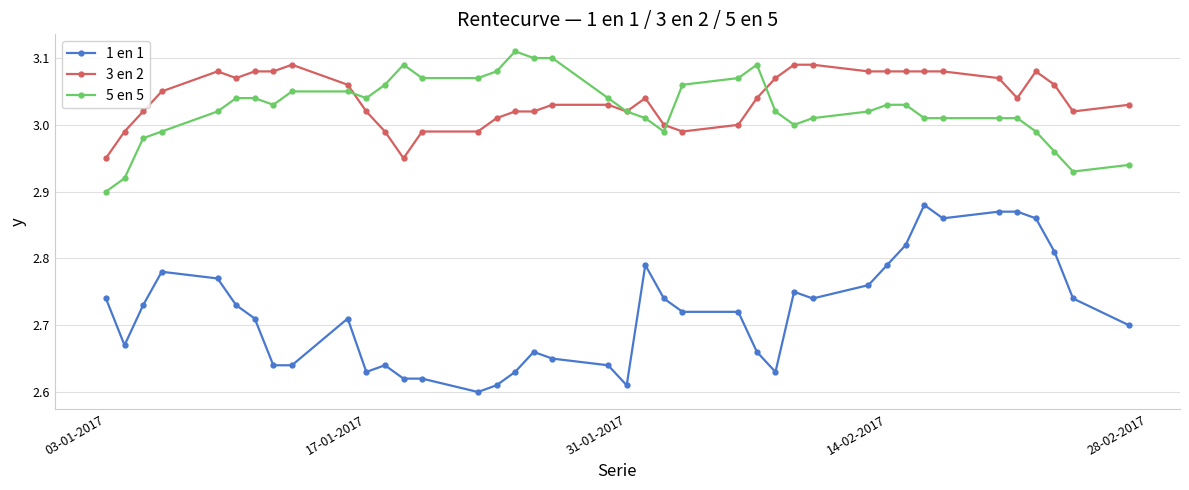

True or false: 3 en 2 and 1 en 1 intersect in this chart.

False